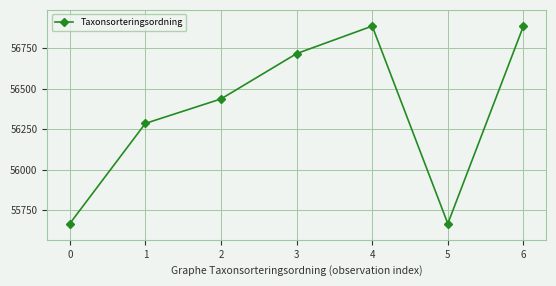

What is the value of the 5th point from the left?

56887